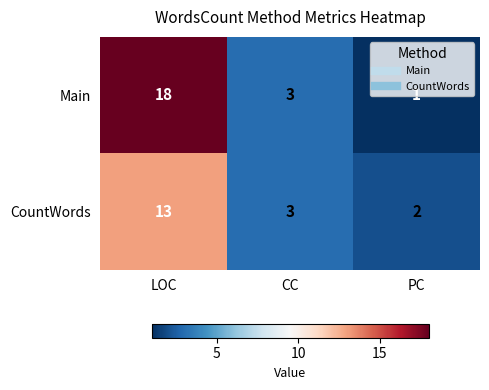

What is the sum of all CountWords values?

18